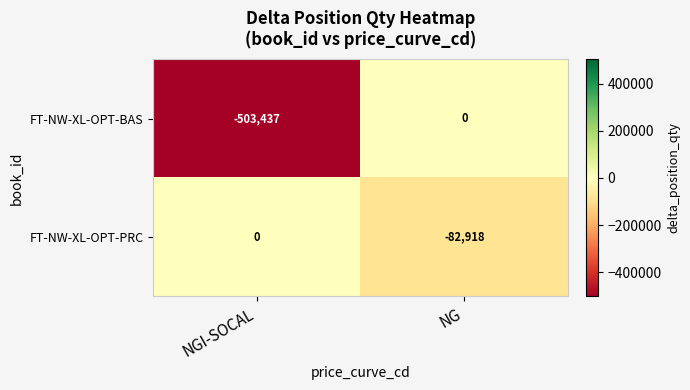

What is the difference between the maximum and minimum values in the FT-NW-XL-OPT-BAS series?

503437